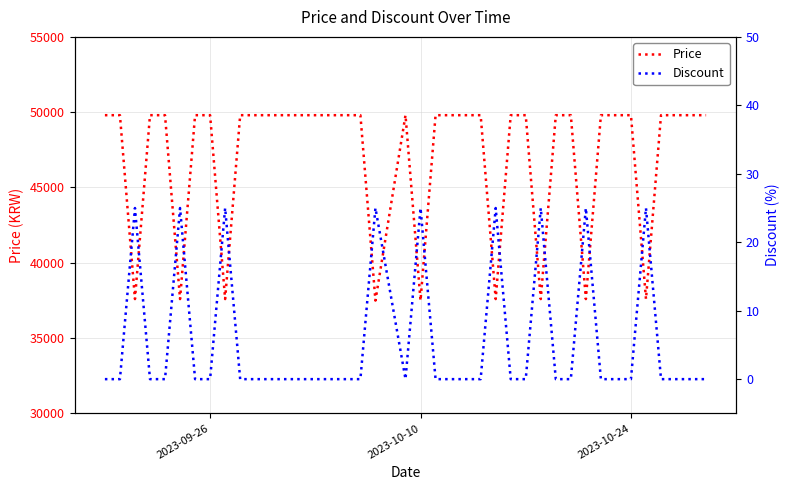

At which label does Discount reach its peak?

2023-10-24